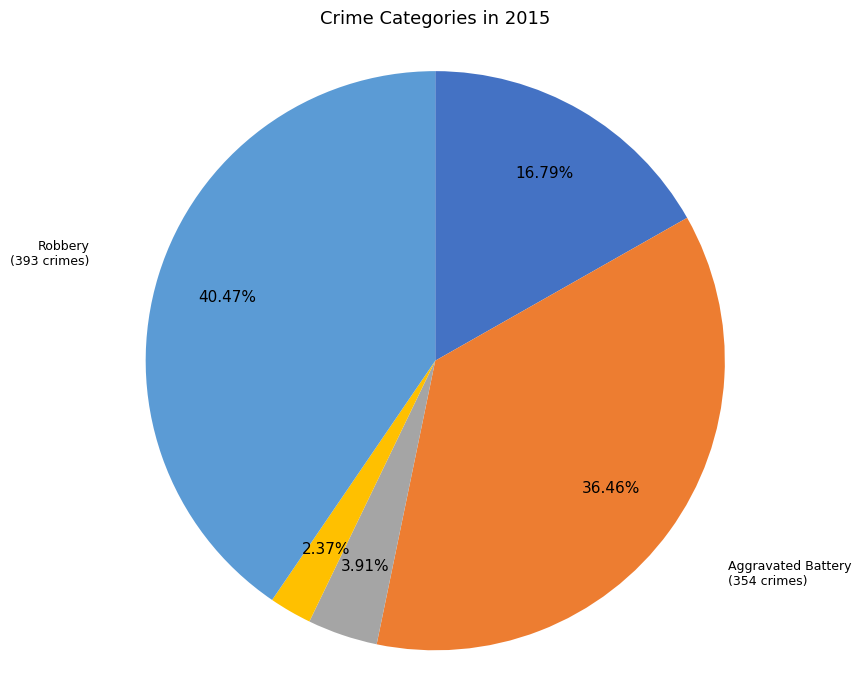

Does any single category account for the majority?

No